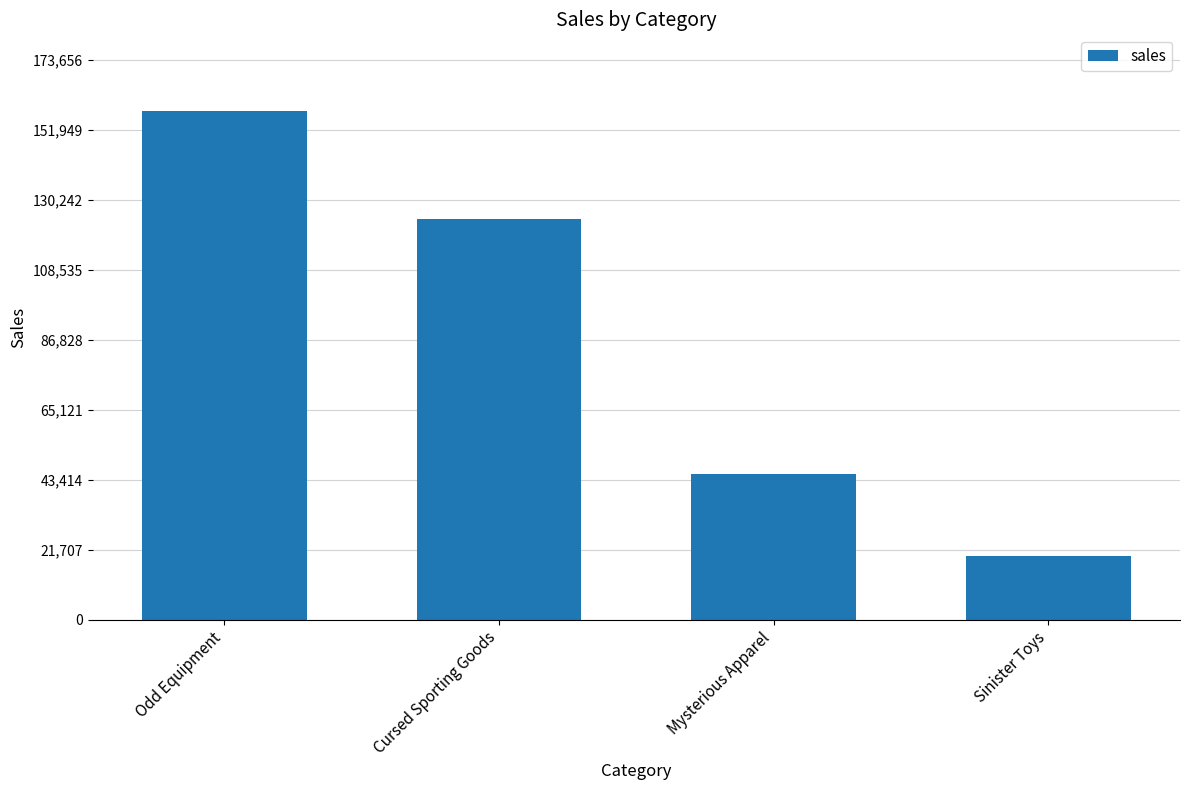

Rank the categories by value from highest to lowest.

Odd Equipment, Cursed Sporting Goods, Mysterious Apparel, Sinister Toys